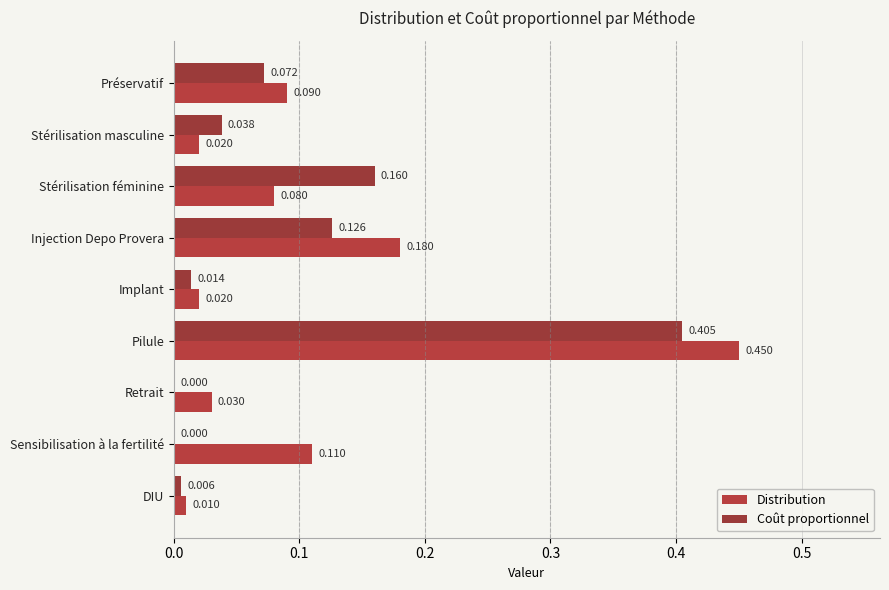

Which series changed the most between Implant and DIU?

Distribution